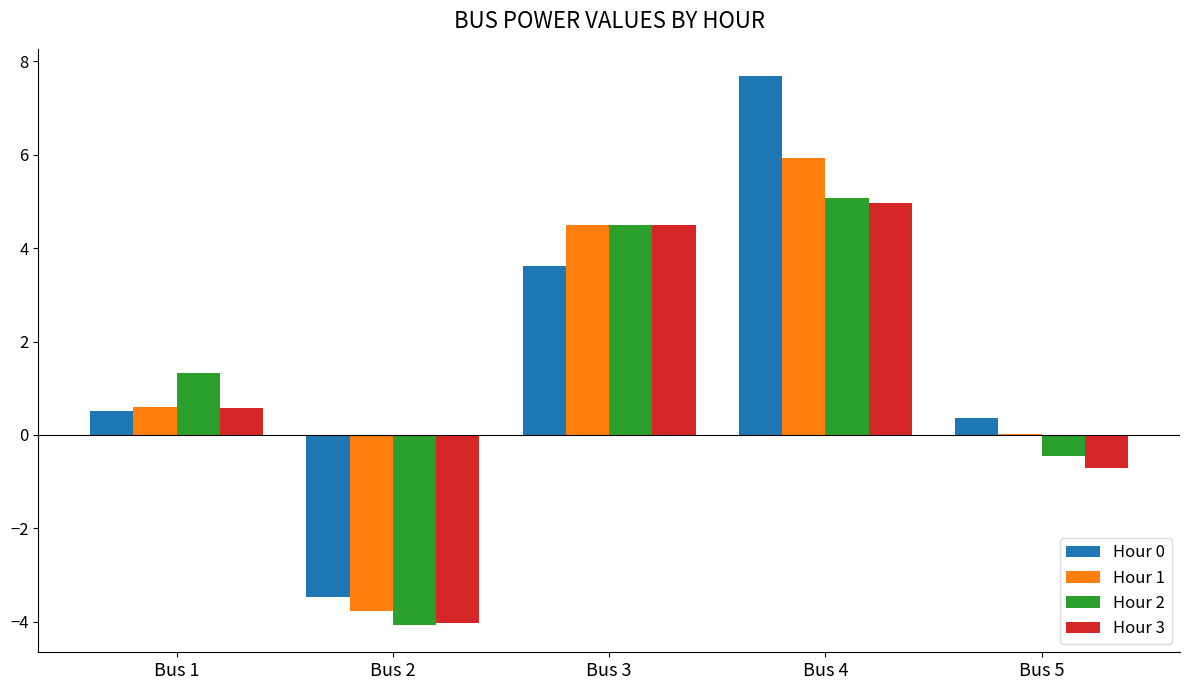

Between Bus 2 and Bus 3, which series saw the biggest shift?

Hour 2